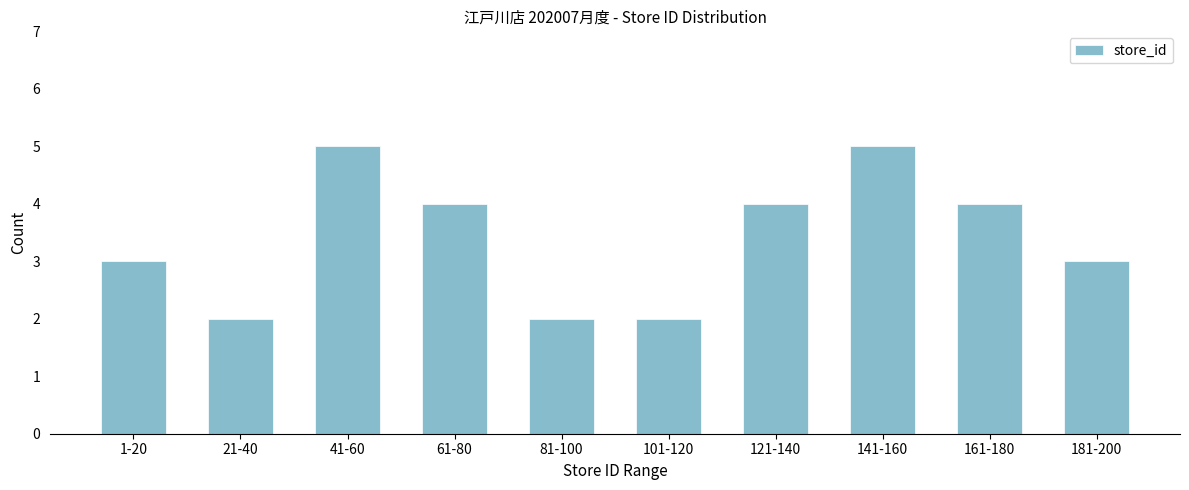

Reading left to right, transcribe all the data shown in this chart.

3	2	5	4	2	2	4	5	4	3